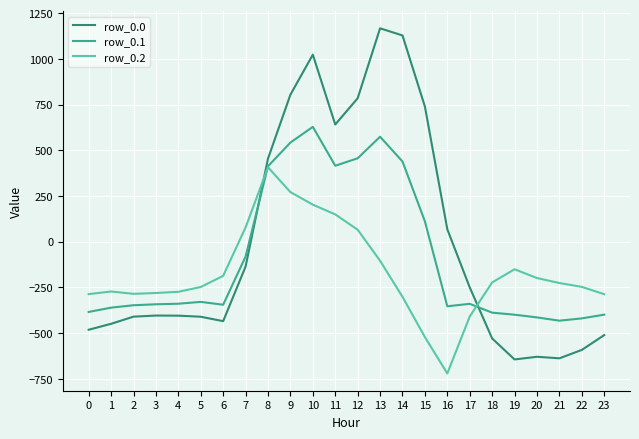

What is the total value across all series at 22?

-1259.6